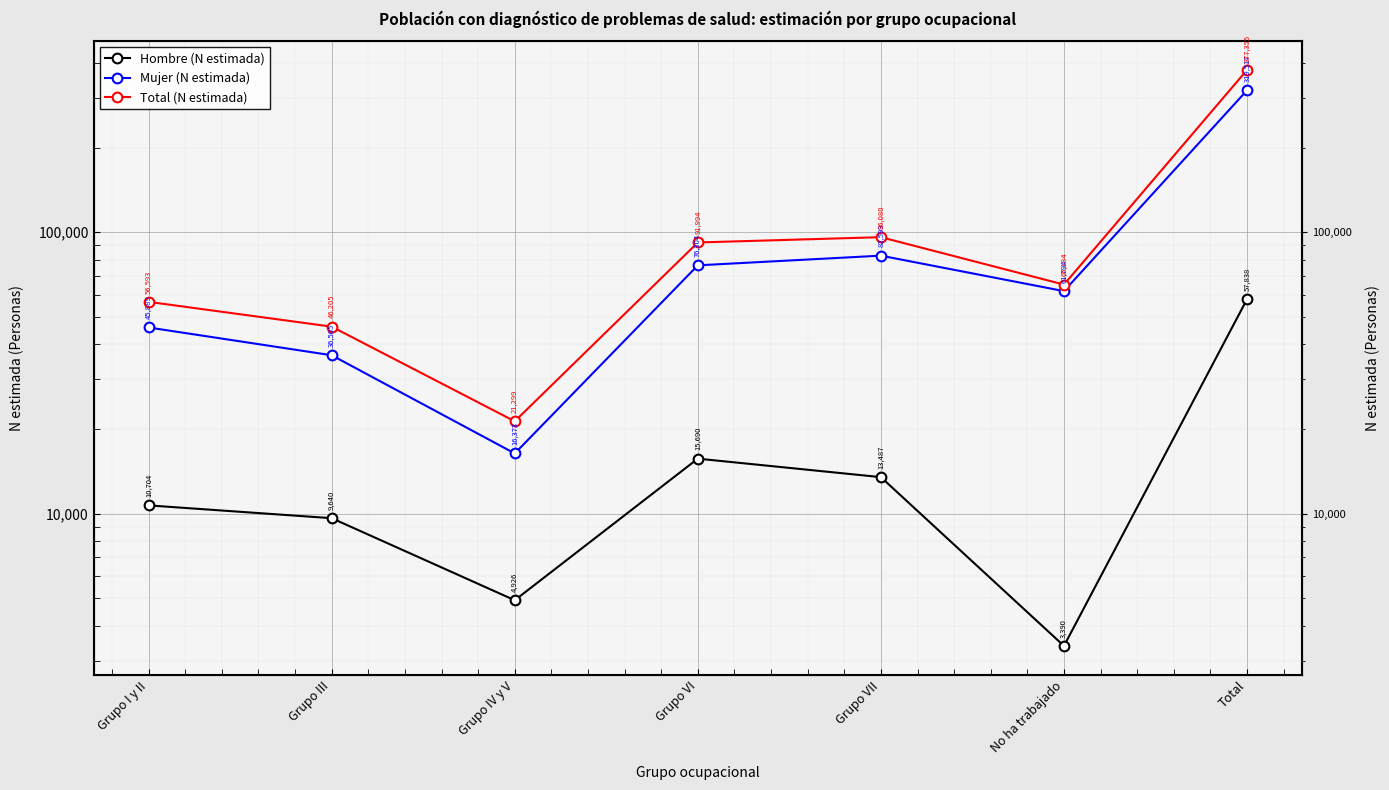

True or false: Mujer (N estimada) and Total (N estimada) cross at least once.

False